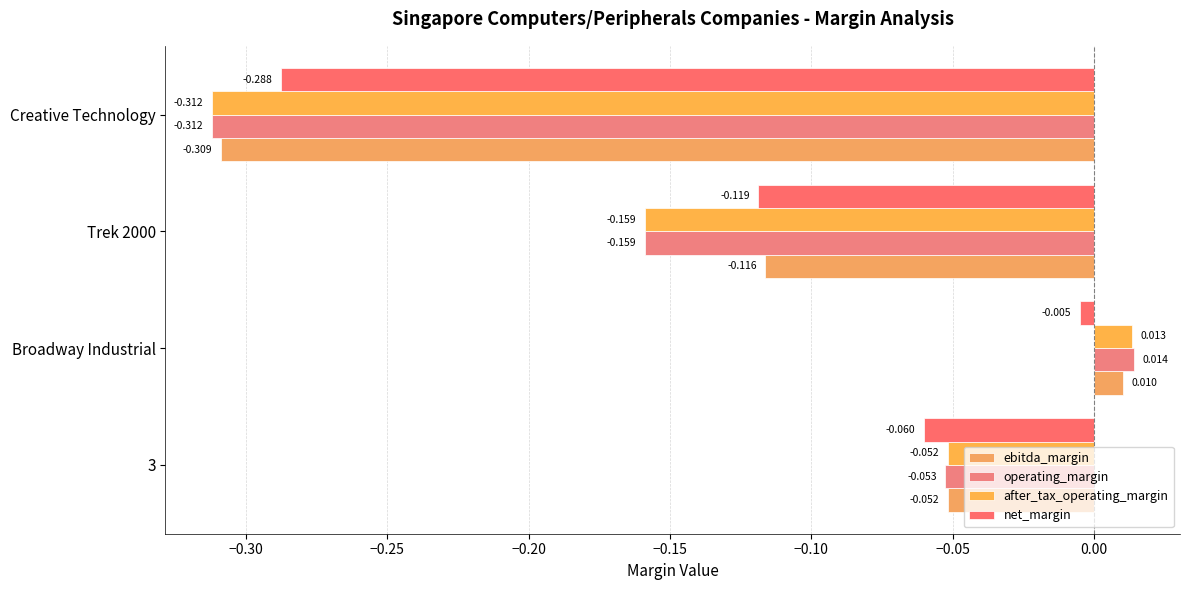

List the series in order of their peak value, lowest first.

net_margin, ebitda_margin, after_tax_operating_margin, operating_margin